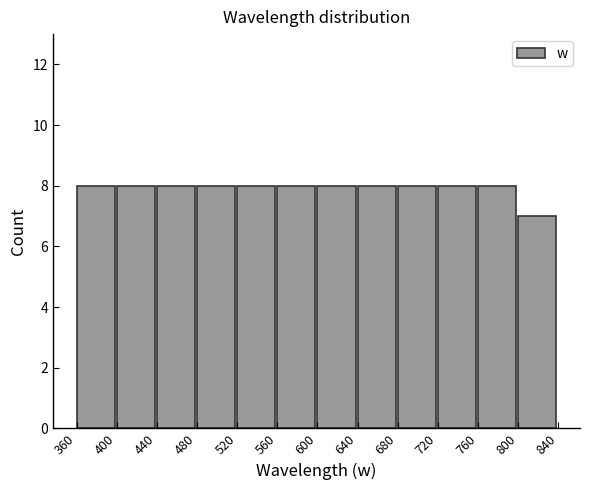

Reading left to right, transcribe this chart: for each bar, give the range it covers on the x-axis and its height. The values are not printed on the chart, so give them approximately, as read against the axis.

360 to 400: 8
400 to 440: 8
440 to 480: 8
480 to 520: 8
520 to 560: 8
560 to 600: 8
600 to 640: 8
640 to 680: 8
680 to 720: 8
720 to 760: 8
760 to 800: 8
800 to 840: 7